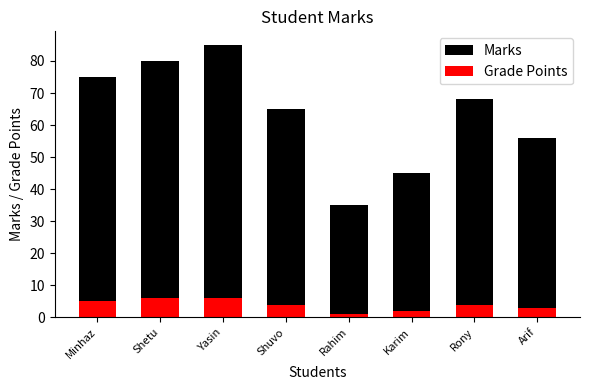

Reading left to right, list all the values displayed in this chart.

Marks: Minhaz=75	Shetu=80	Yasin=85	Shuvo=65	Rahim=35	Karim=45	Rony=68	Arif=56
Grade Points: Minhaz=5	Shetu=6	Yasin=6	Shuvo=4	Rahim=1	Karim=2	Rony=4	Arif=3